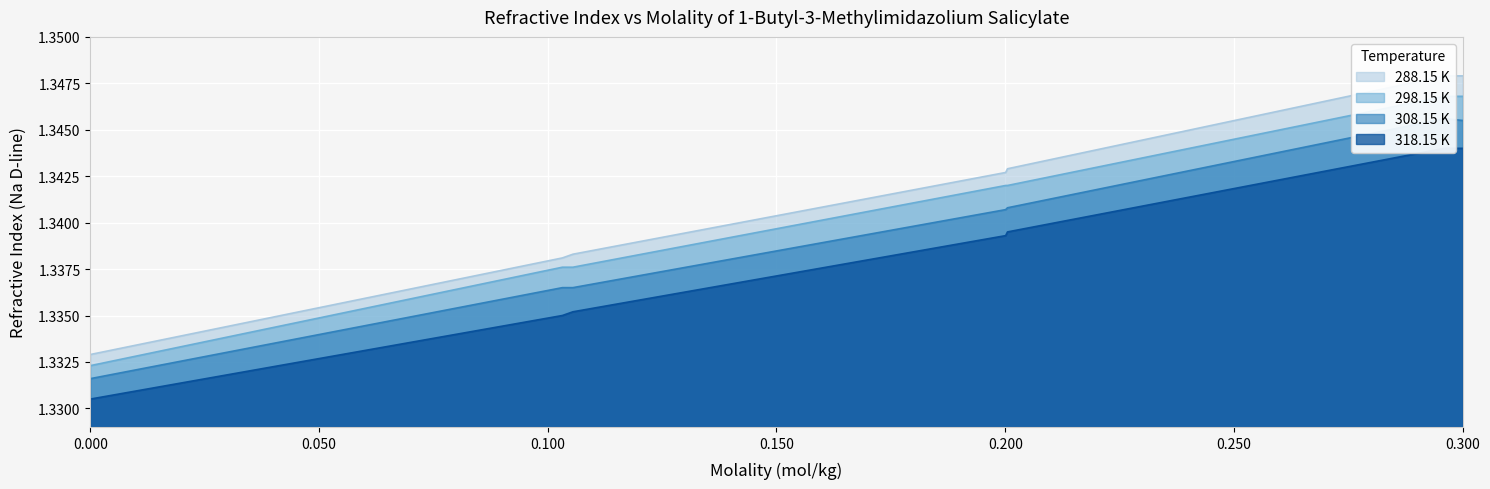

The value of 288.15 K at 0.2001 is 0.5. True or false?

False